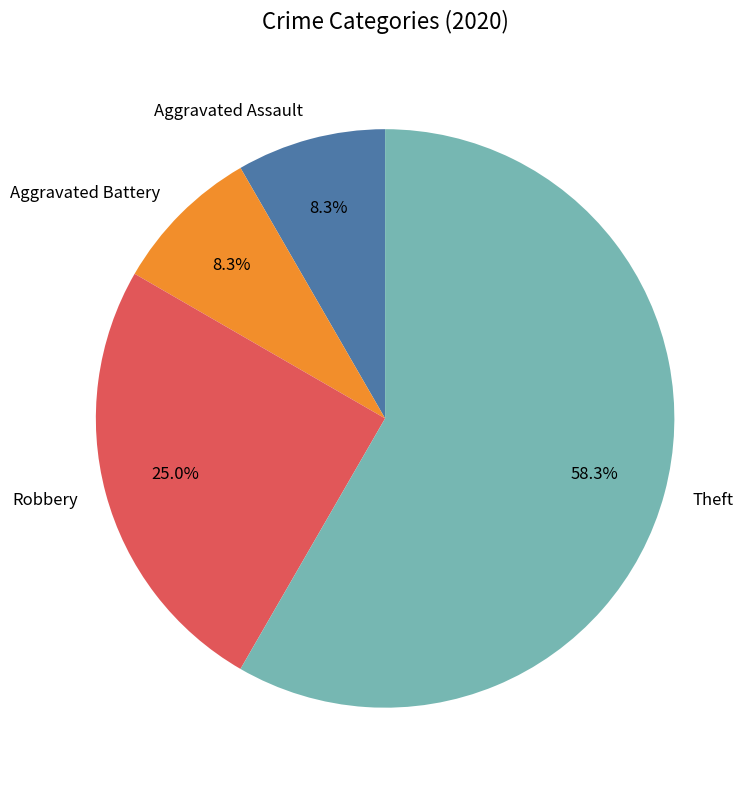

The Theft slice represents 47% of the pie. True or false?

False